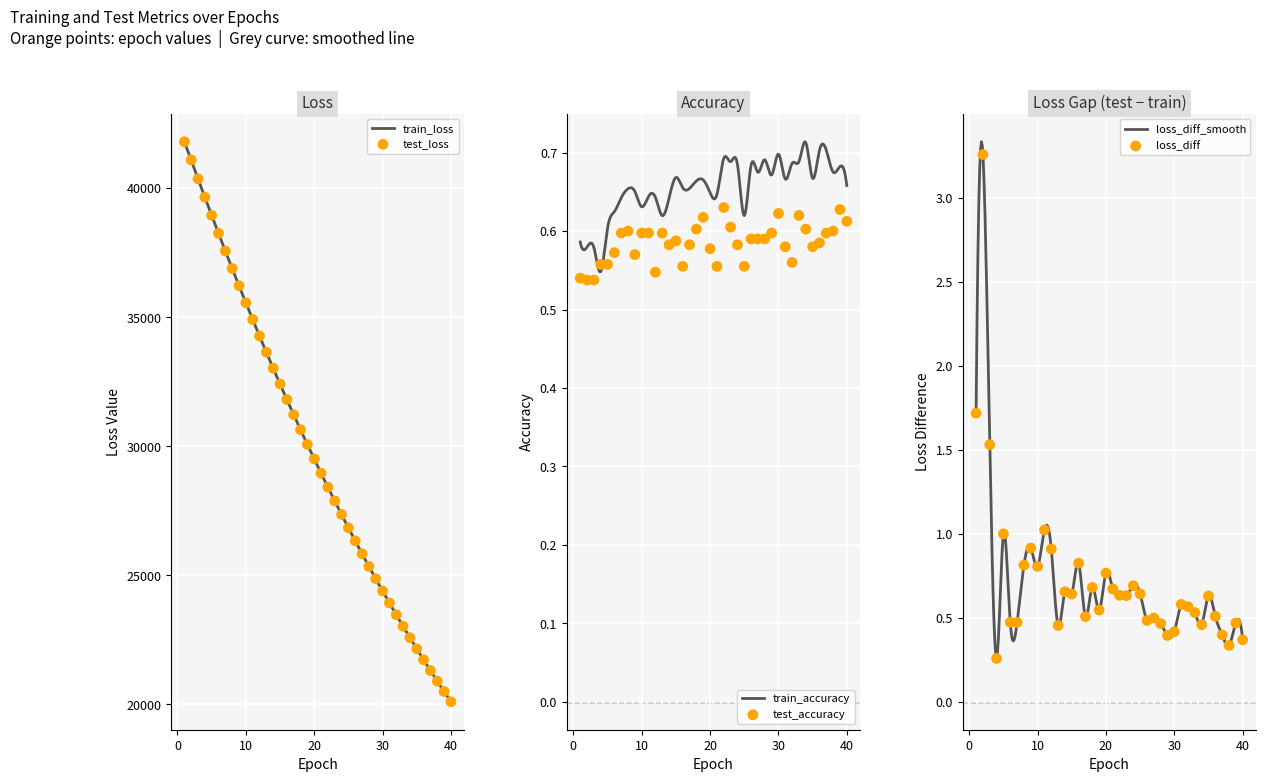

What is the lowest value of the train_loss series?

20102.1